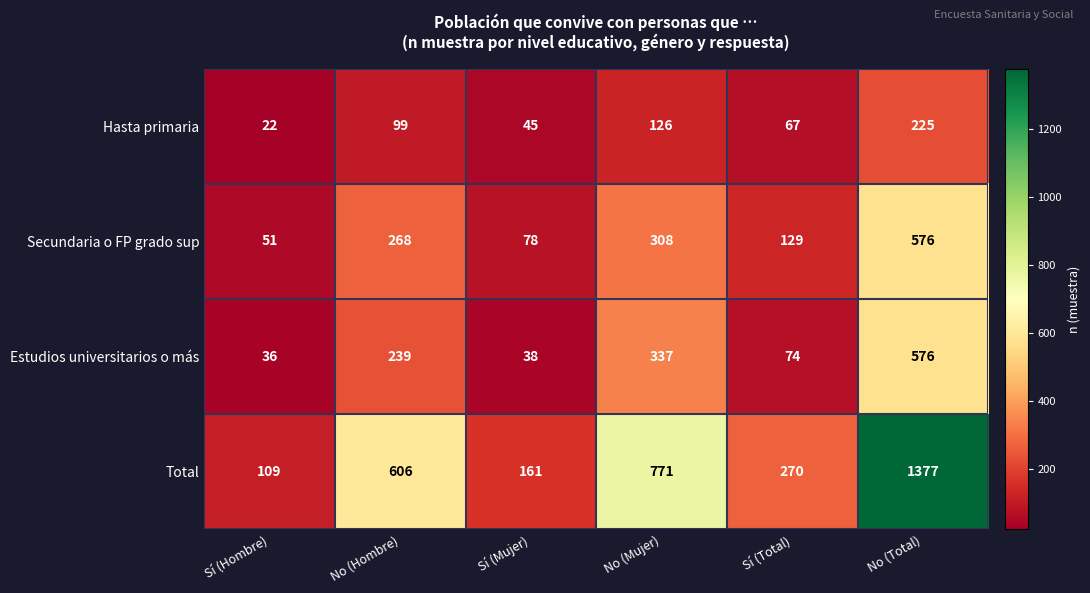

The value of Hasta primaria at No (Mujer) is 211. True or false?

False